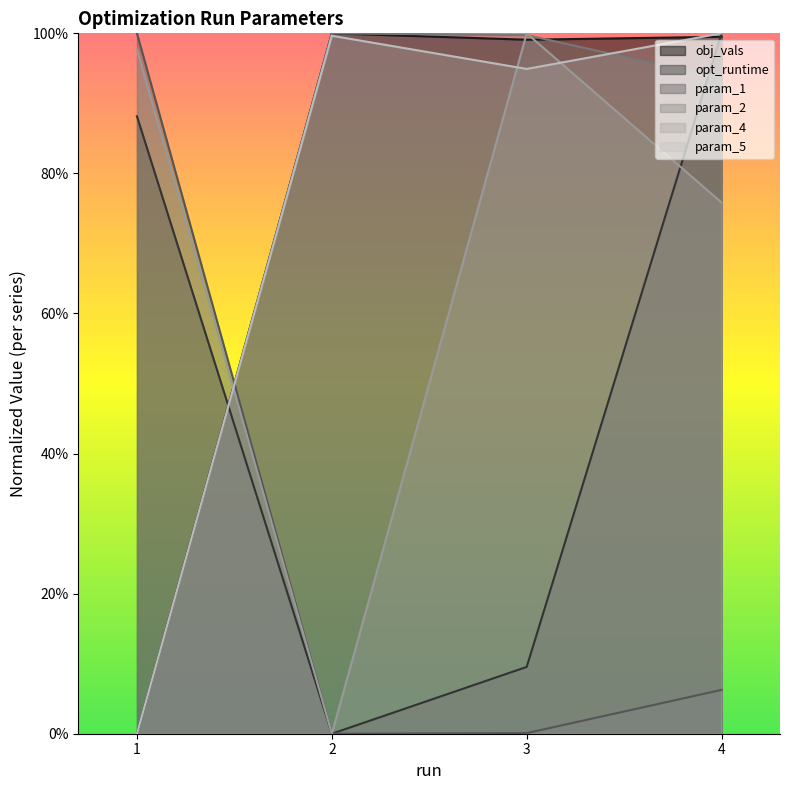

What is the total value across all series at 2?

3.0